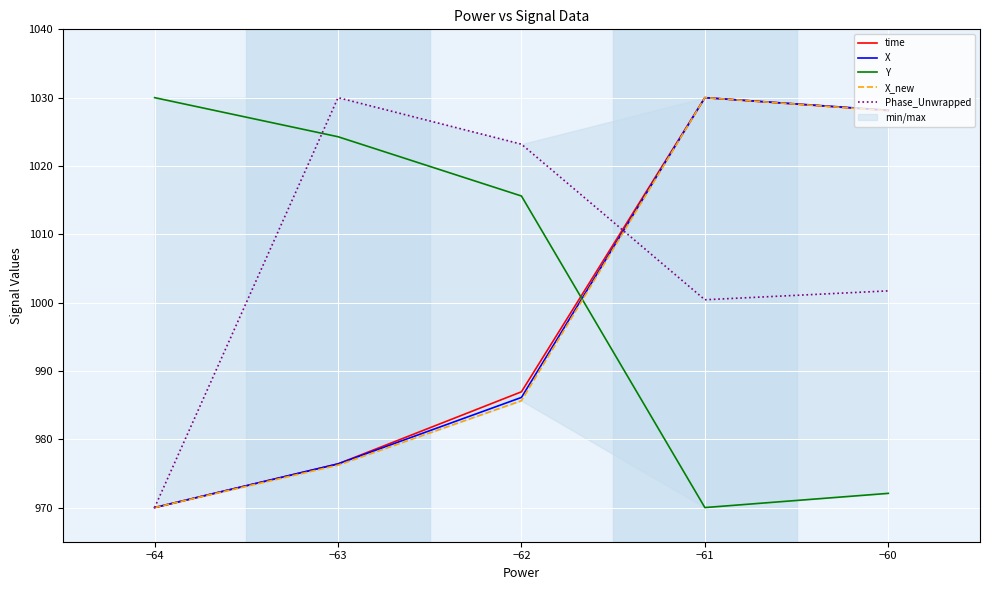

Rank the categories by Y value from highest to lowest.

−64, −63, −62, −60, −61